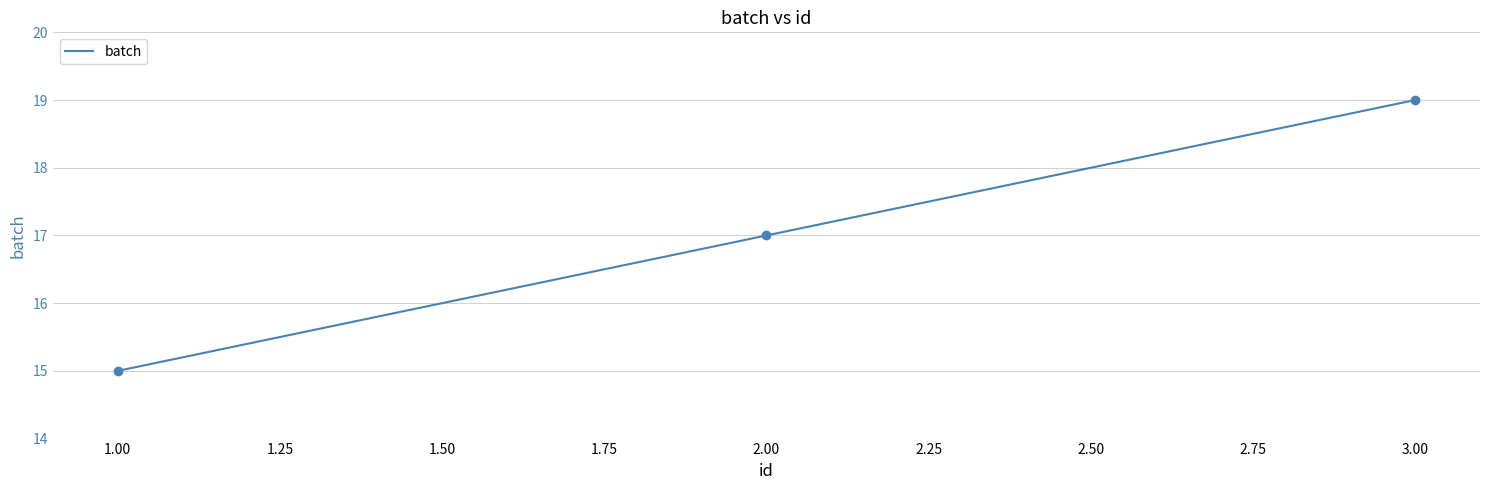

How many values are between 15 and 19?

3